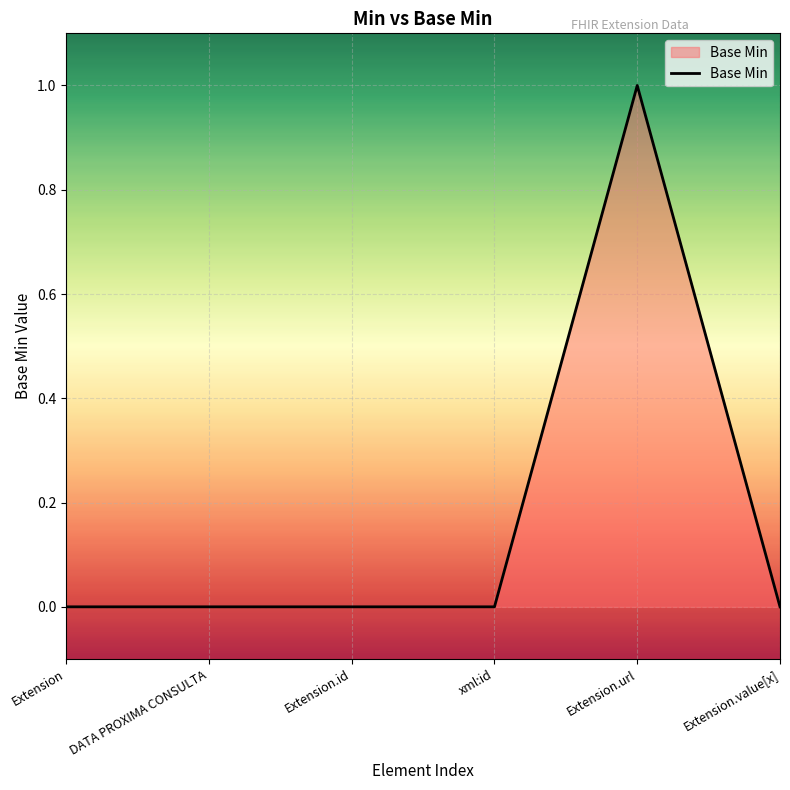

Which category has the highest value across all series?

Extension.url